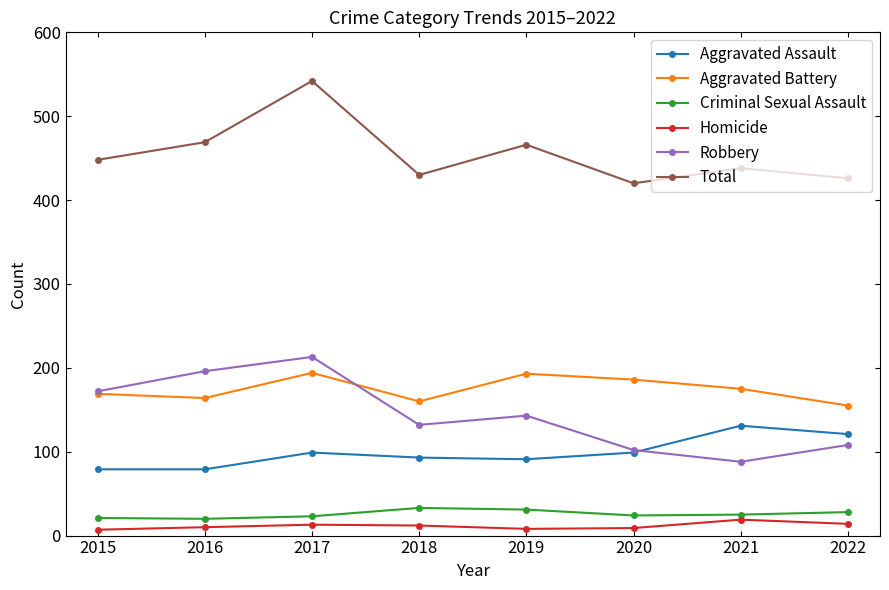

Between 2016 and 2017, which series saw the biggest shift?

Total